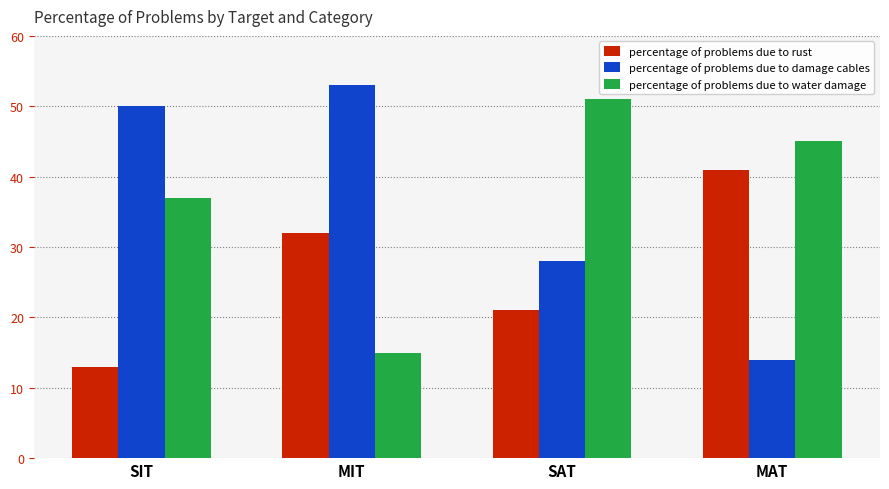

Which category has the lowest value in the percentage of problems due to damage cables series?

MAT